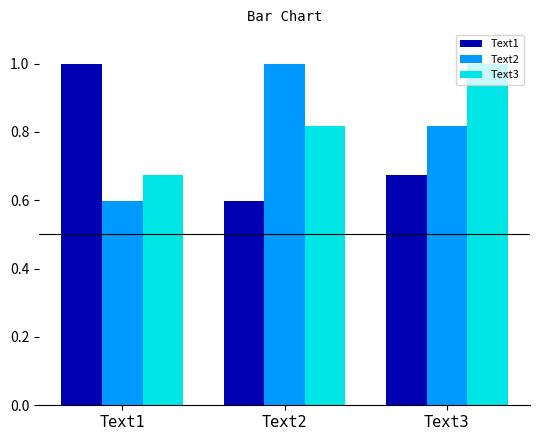

What is the value of the Text3 bar at the 3rd from the left?

1.0